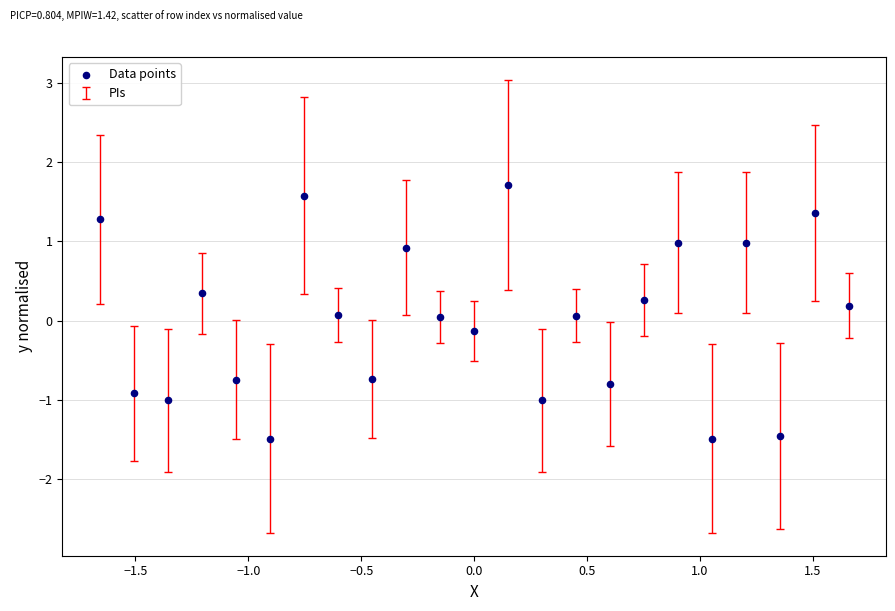

What is the range of Y values (max minus min)?

3.2